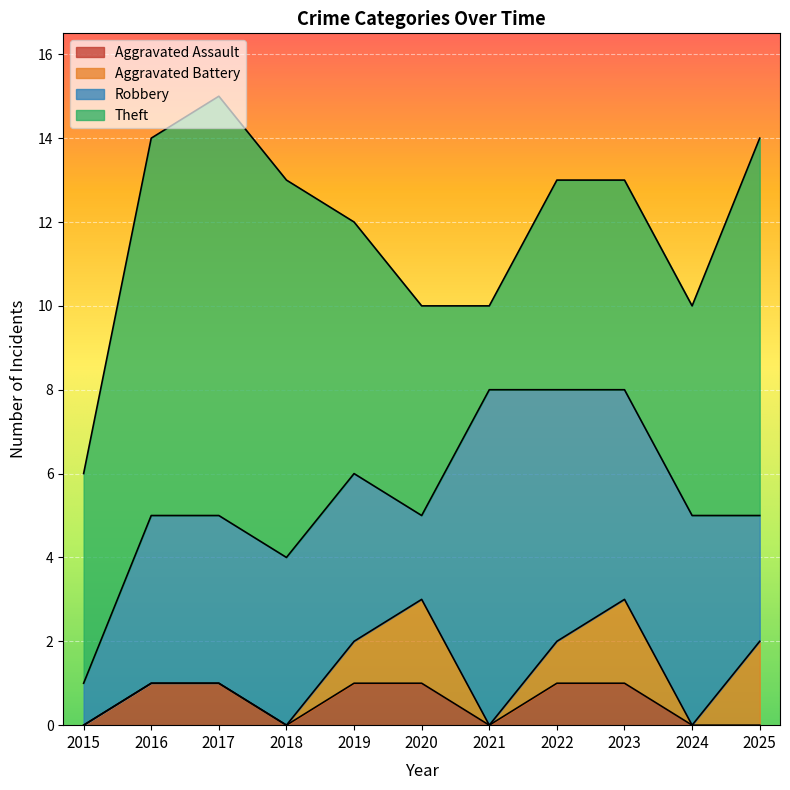

True or false: Aggravated Assault and Theft cross at least once.

False